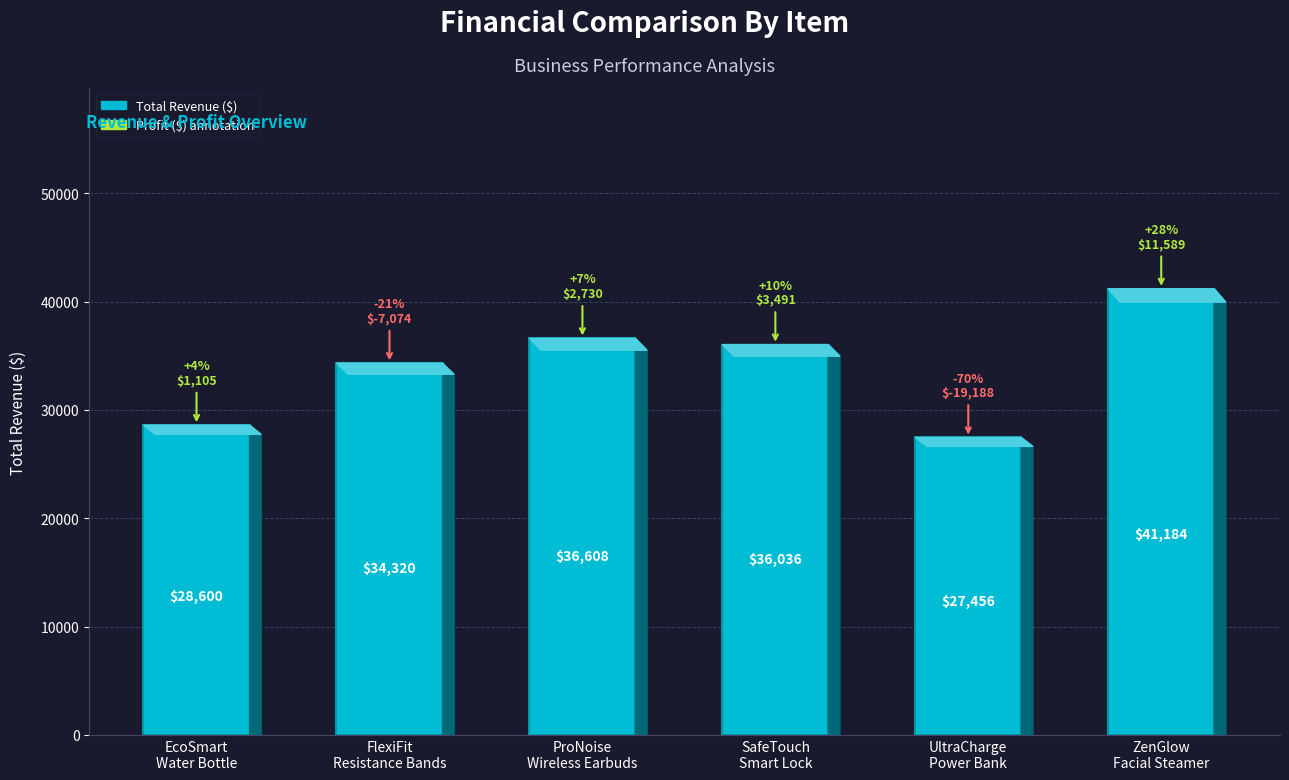

Which label corresponds to the largest value in the chart?

ZenGlow
Facial Steamer